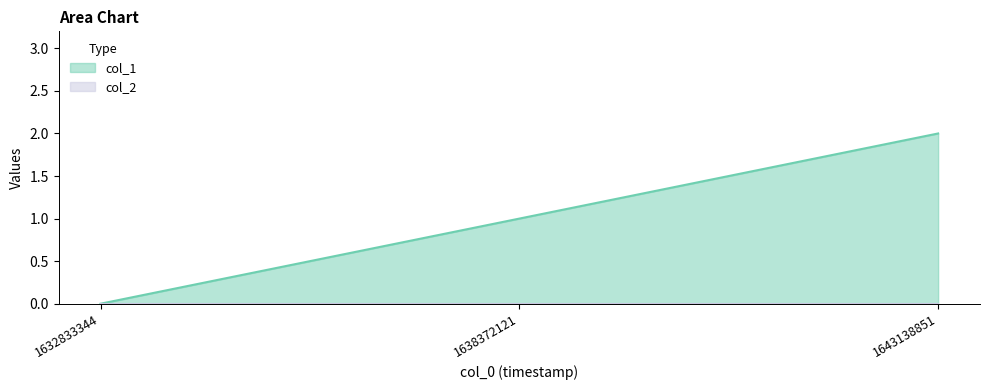

Reading right to left, extract all data points from this chart.

1643138851=2	1638372121=1	1632833344=0